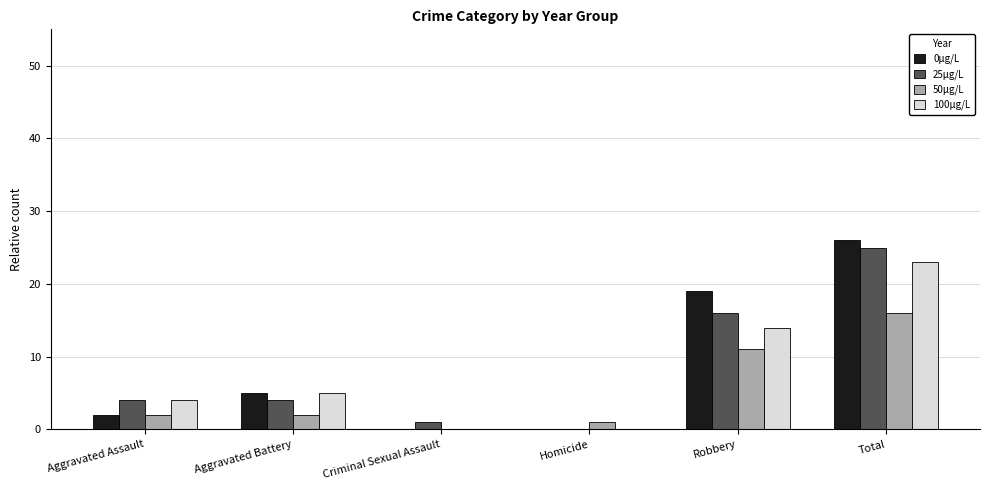

What is the average value of the 50μg/L series?

5